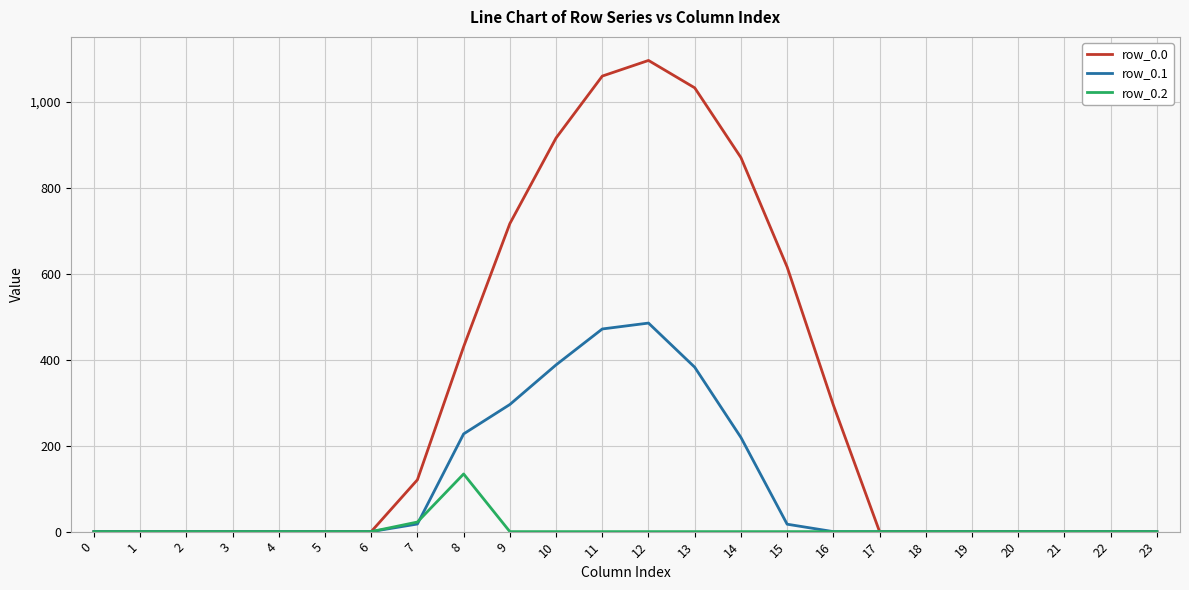

Is the value of row_0.0 at 13 greater than the value of row_0.1 at 13?

Yes